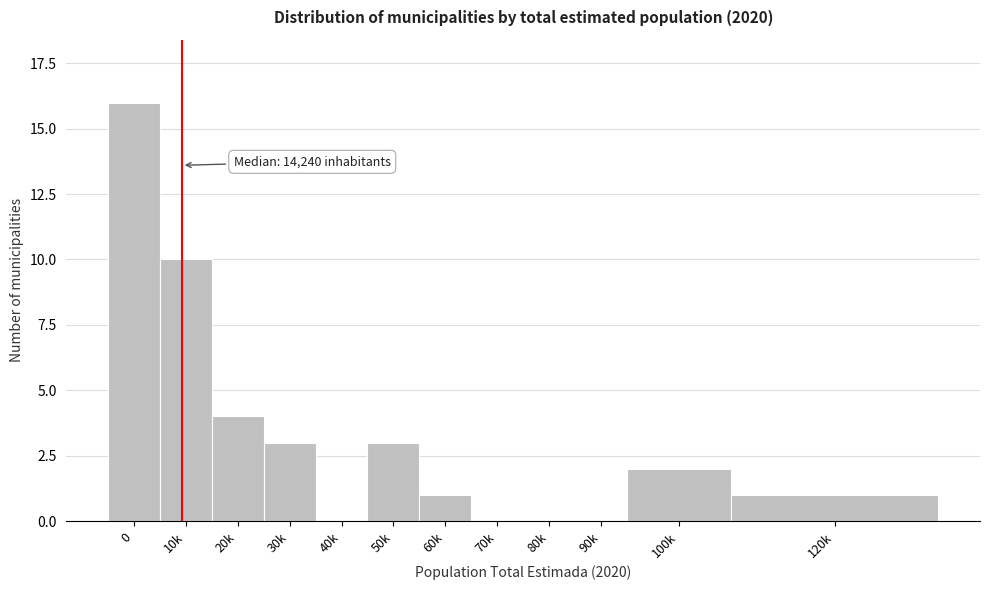

Reading right to left, extract all data points from this chart.

120k=1	100k=2	90k=0	80k=0	70k=0	60k=1	50k=3	40k=0	30k=3	20k=4	10k=10	0=16